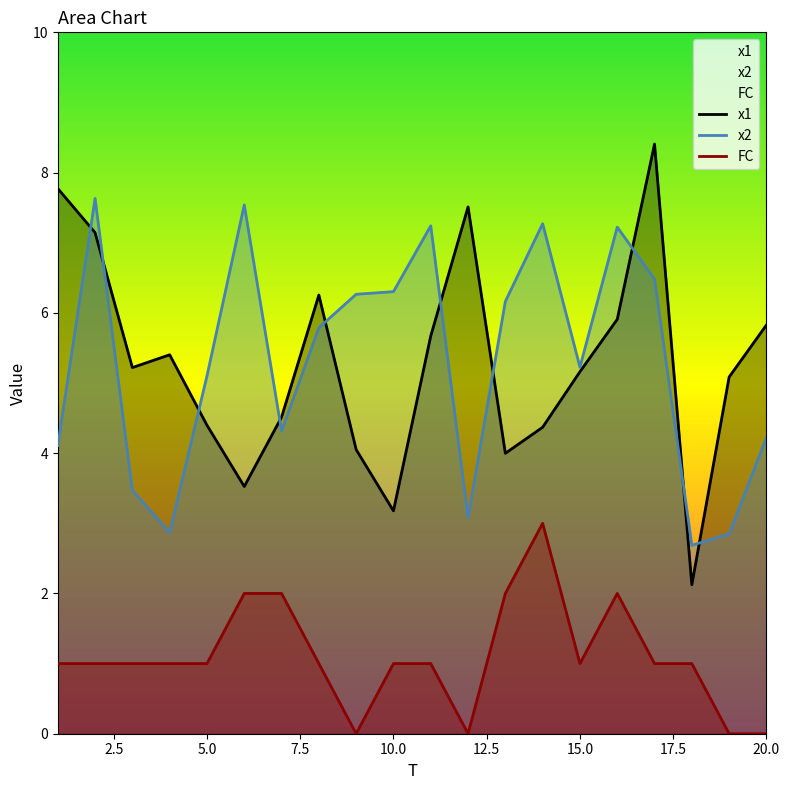

At which label does x1 reach its peak?

17